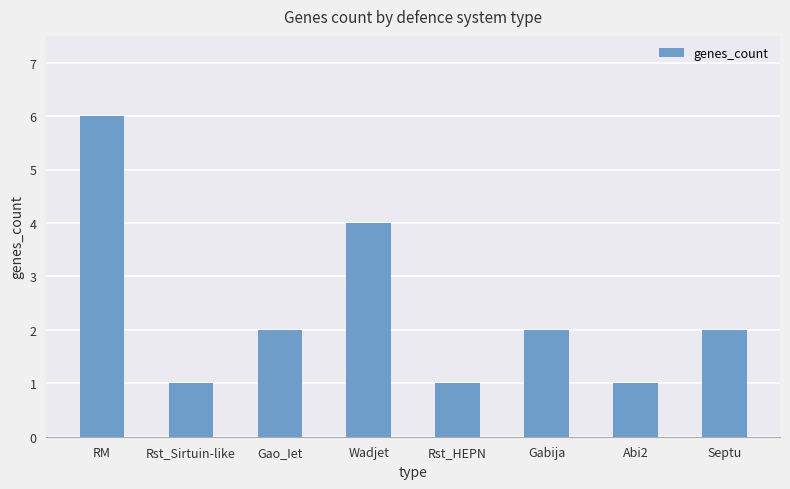

Reading right to left, transcribe all the data shown in this chart.

2	1	2	1	4	2	1	6